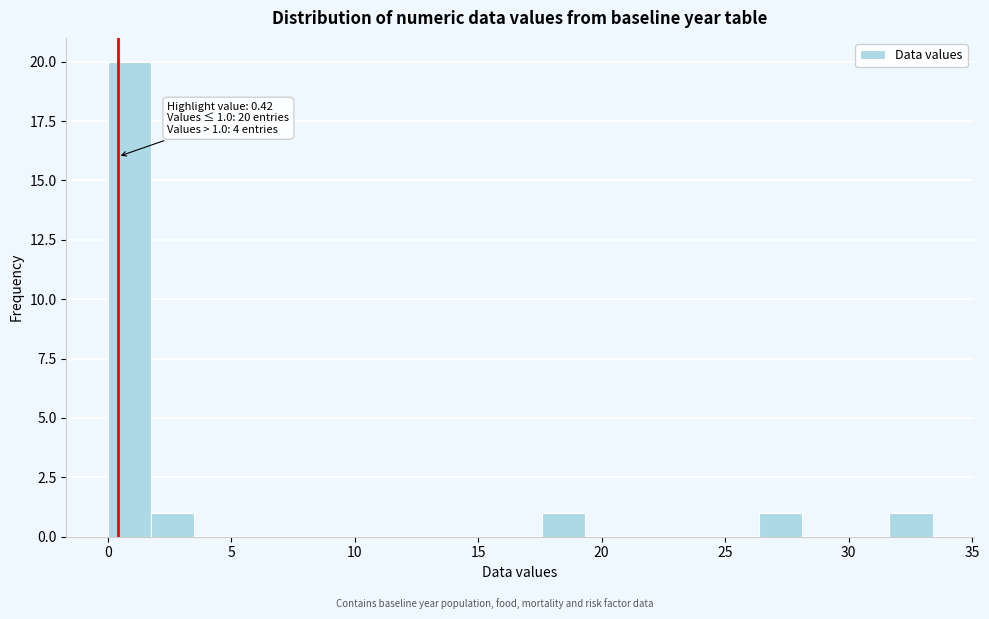

Around what value on the x-axis is the tallest bar? Give the approximate position of its centre, as read against the axis.

1.0